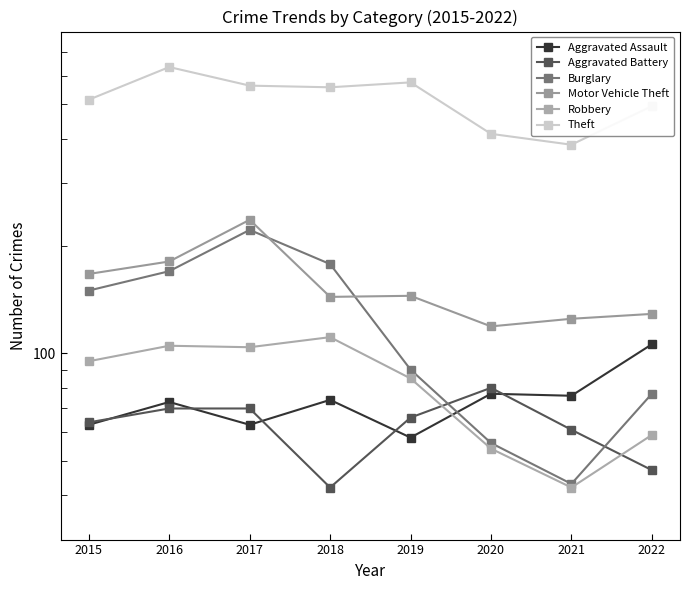

Is this an area chart (filled region under the line)?

No